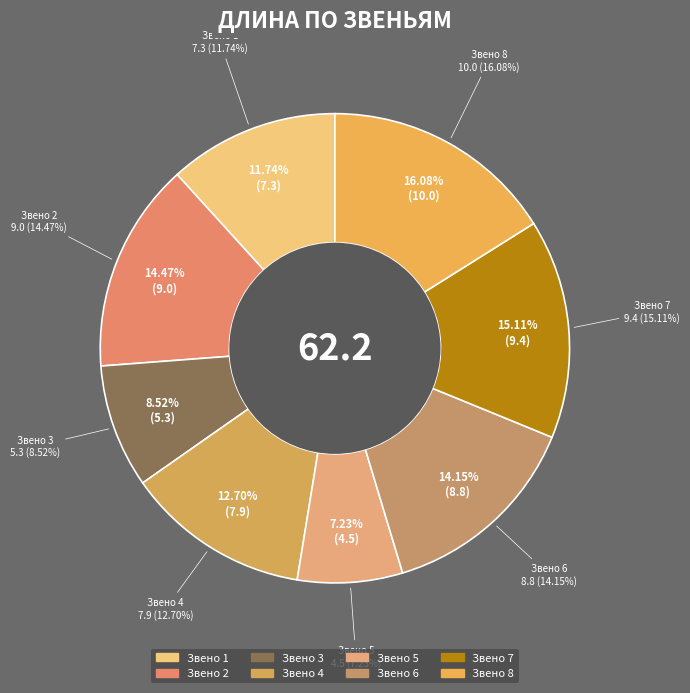

How many segments does this pie chart have?

8